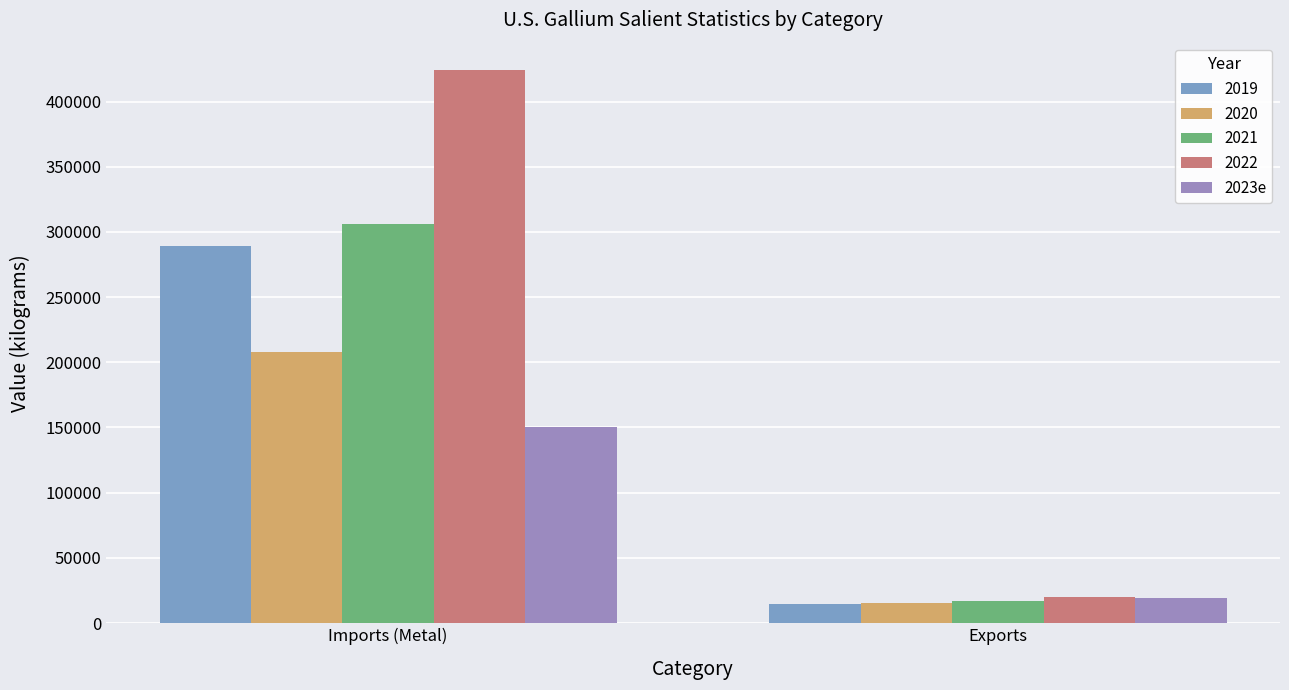

How many bars are there in total?

10